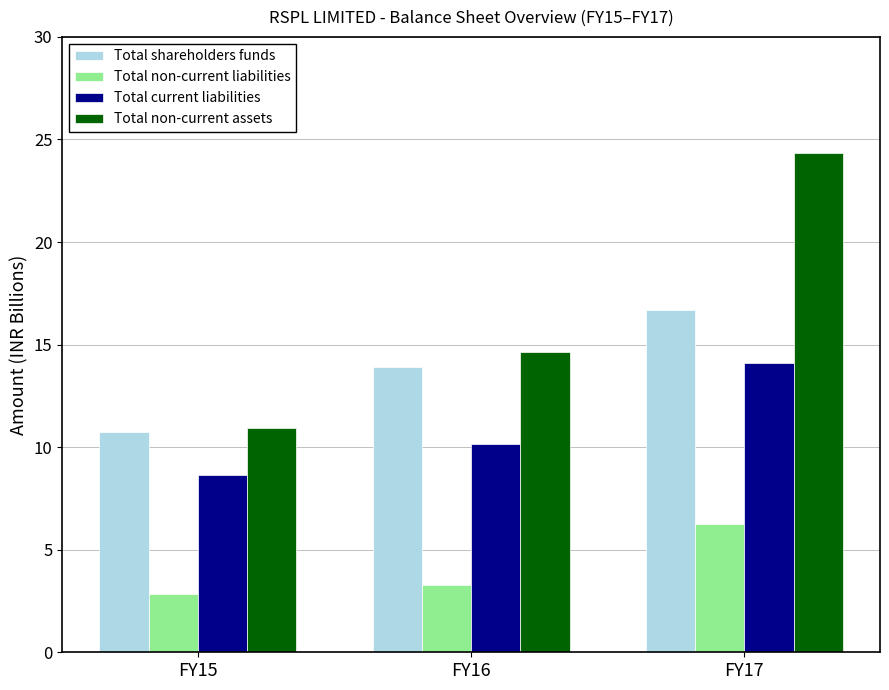

At which label does Total shareholders funds reach its peak?

FY17